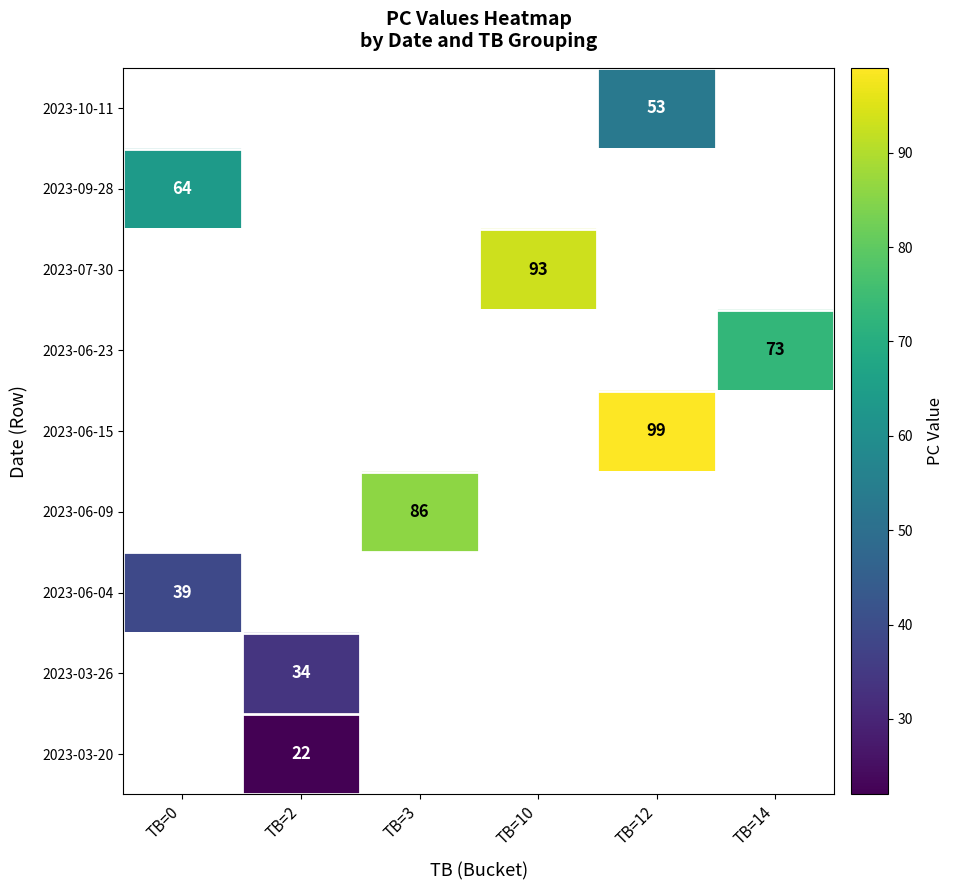

How many data points does each series have?

6